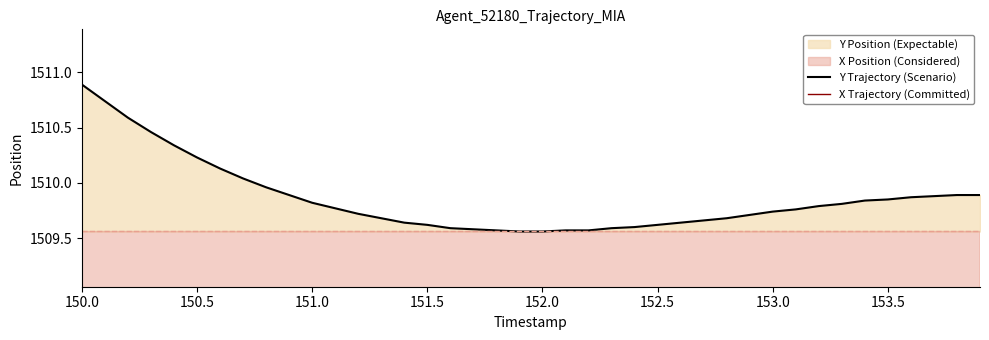

The value of Y Trajectory (Scenario) at 151.0 is 2043.4. True or false?

False